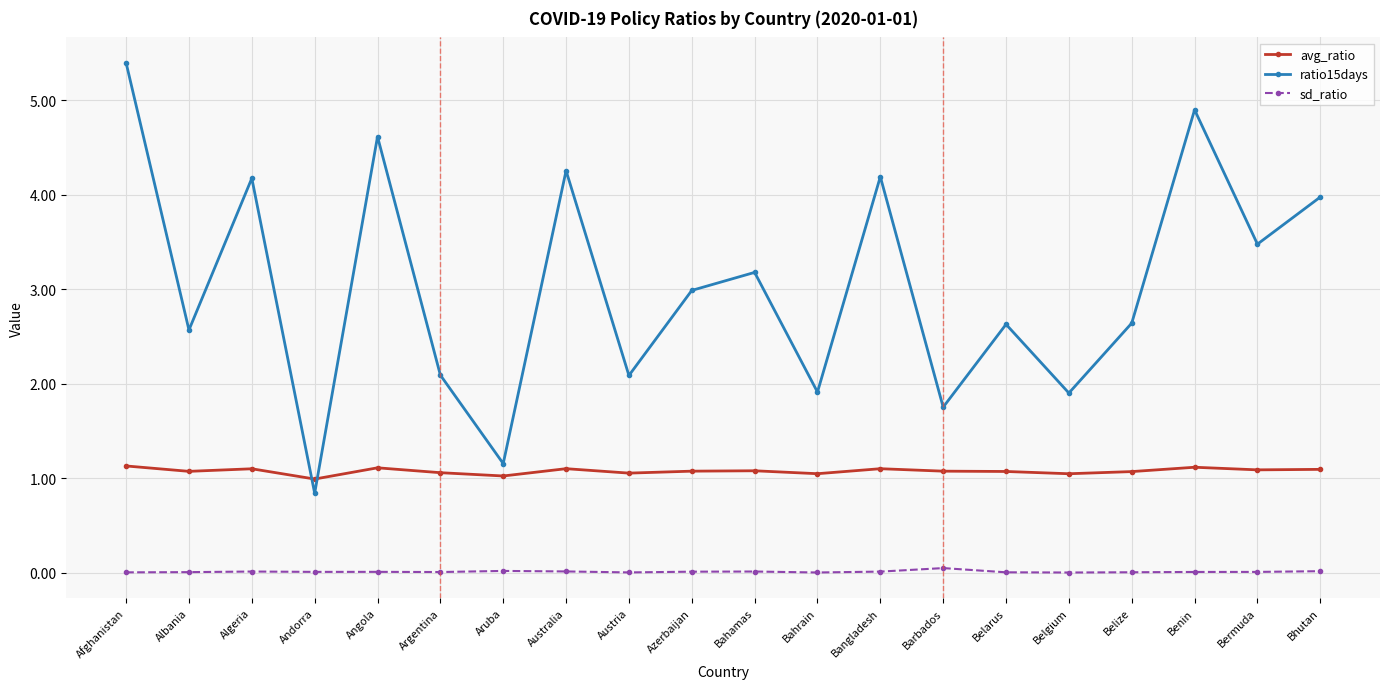

Does the chart display data point markers on the line(s)?

Yes